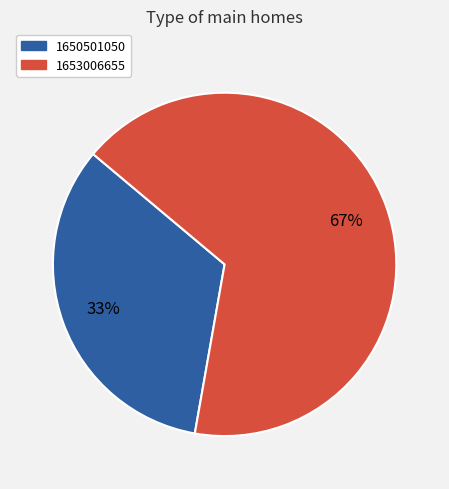

Is the sum of 1650501050 and 1653006655 greater than half?

Yes